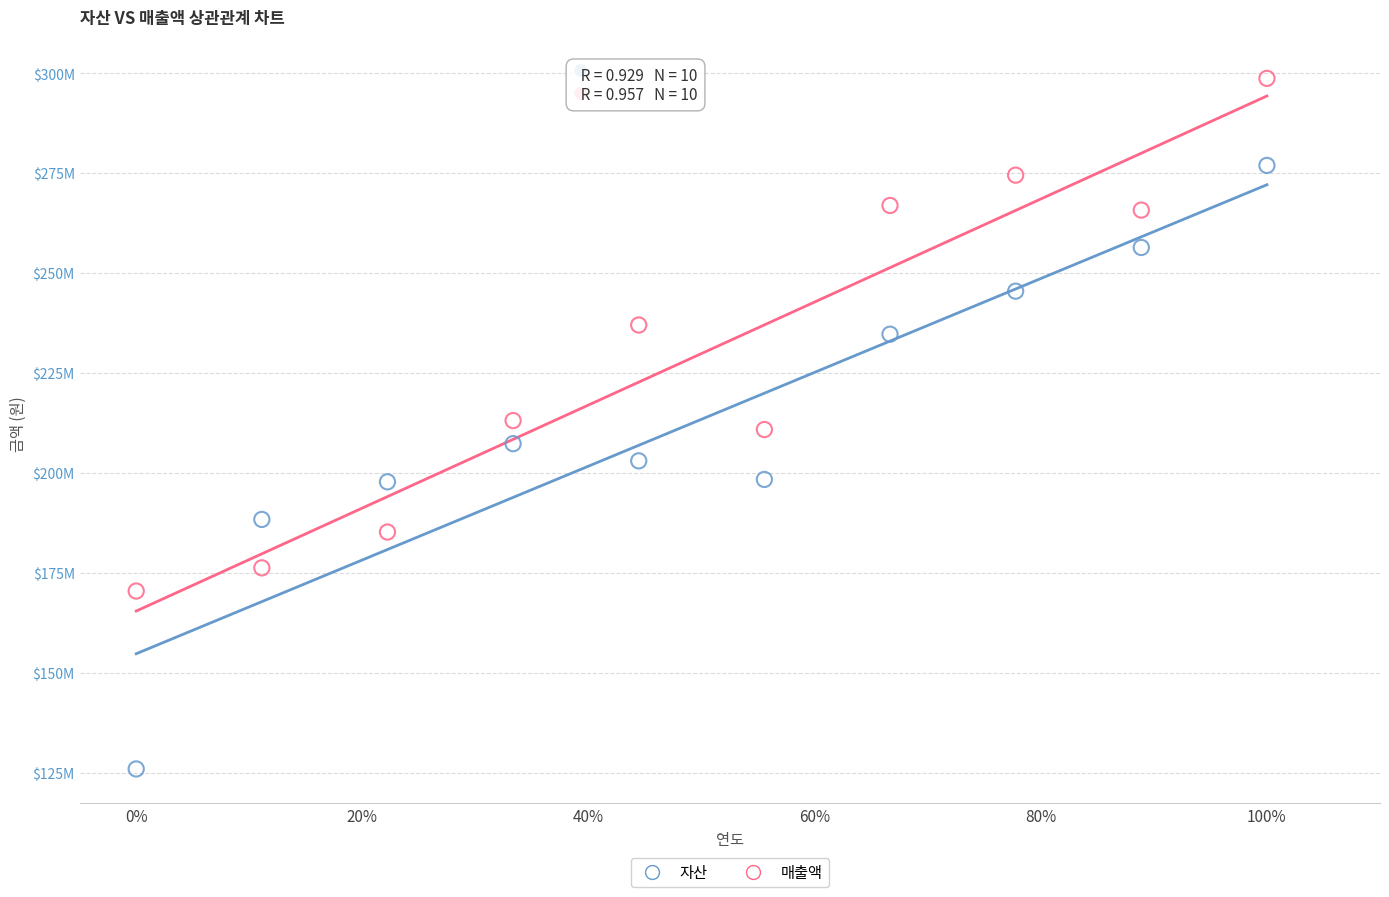

Which series contains the lowest Y value?

자산